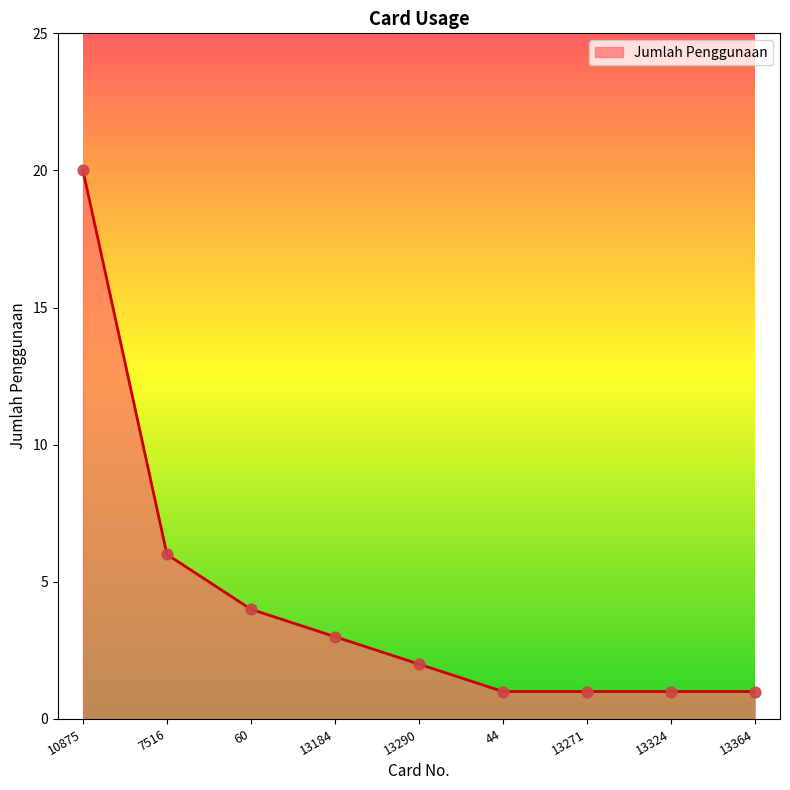

What is the change in value from 7516 to 13184?

-3